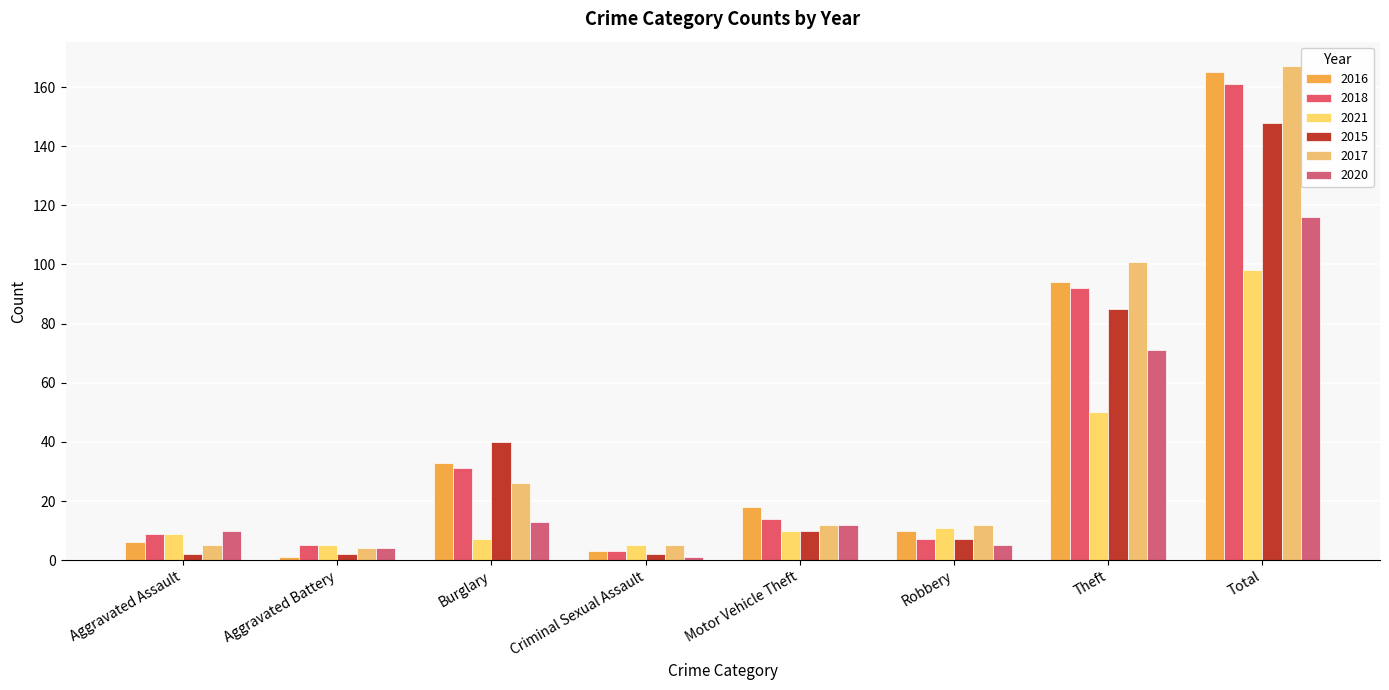

Reading left to right, list all the values displayed in this chart.

2016: 6	1	33	3	18	10	94	165
2018: 9	5	31	3	14	7	92	161
2021: 9	5	7	5	10	11	50	98
2015: 2	2	40	2	10	7	85	148
2017: 5	4	26	5	12	12	101	167
2020: 10	4	13	1	12	5	71	116